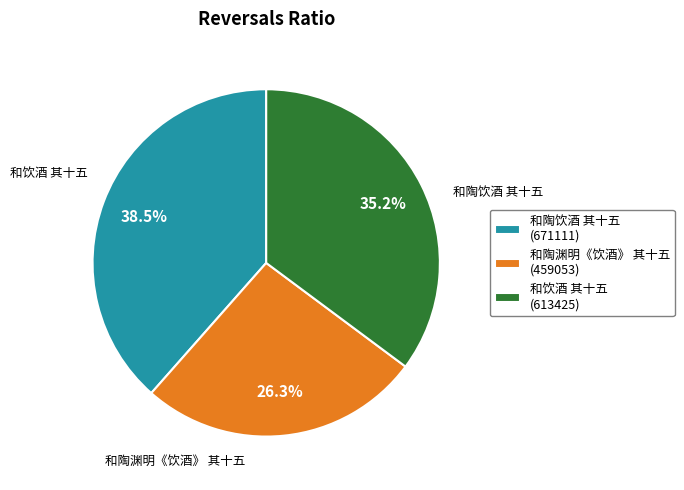

To the nearest percent, what is the difference between the 和饮酒 其十五 and 和陶饮酒 其十五 slice percentages?

3%